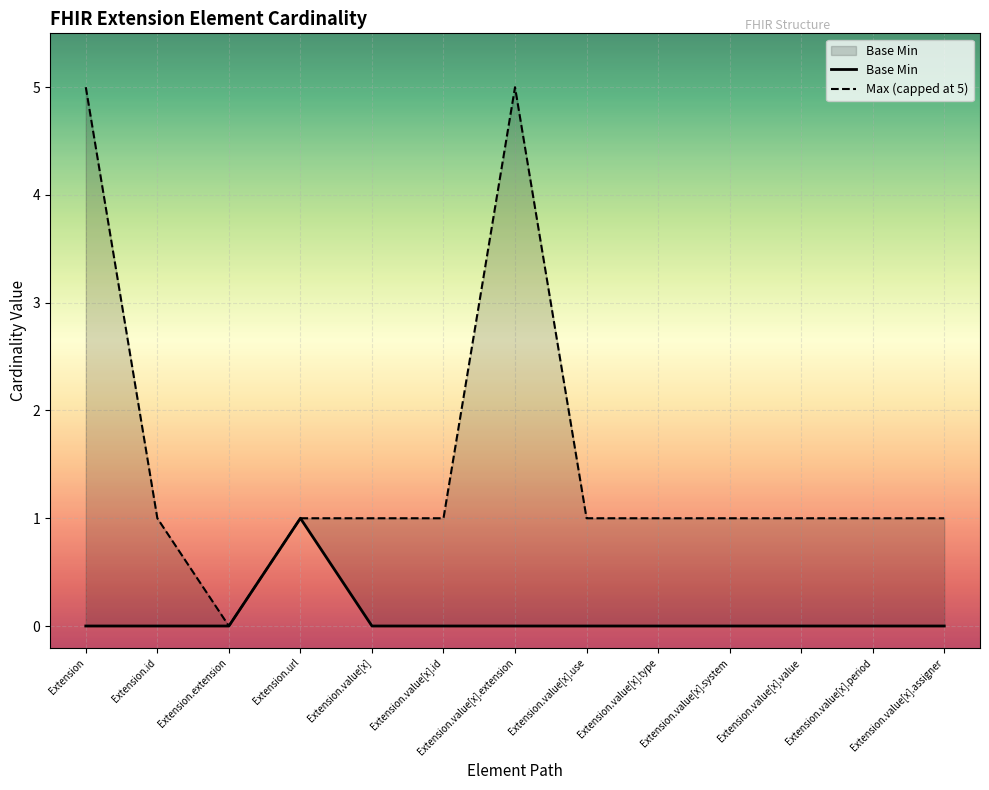

Rank the series by their average value, from highest to lowest.

Max (capped at 5), Base Min